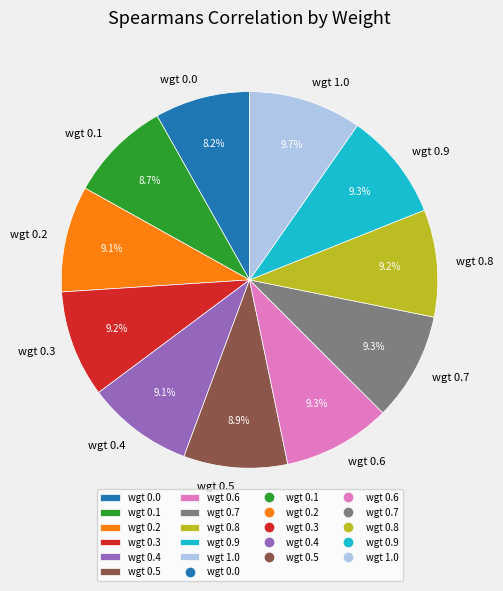

How many segments does this pie chart have?

11